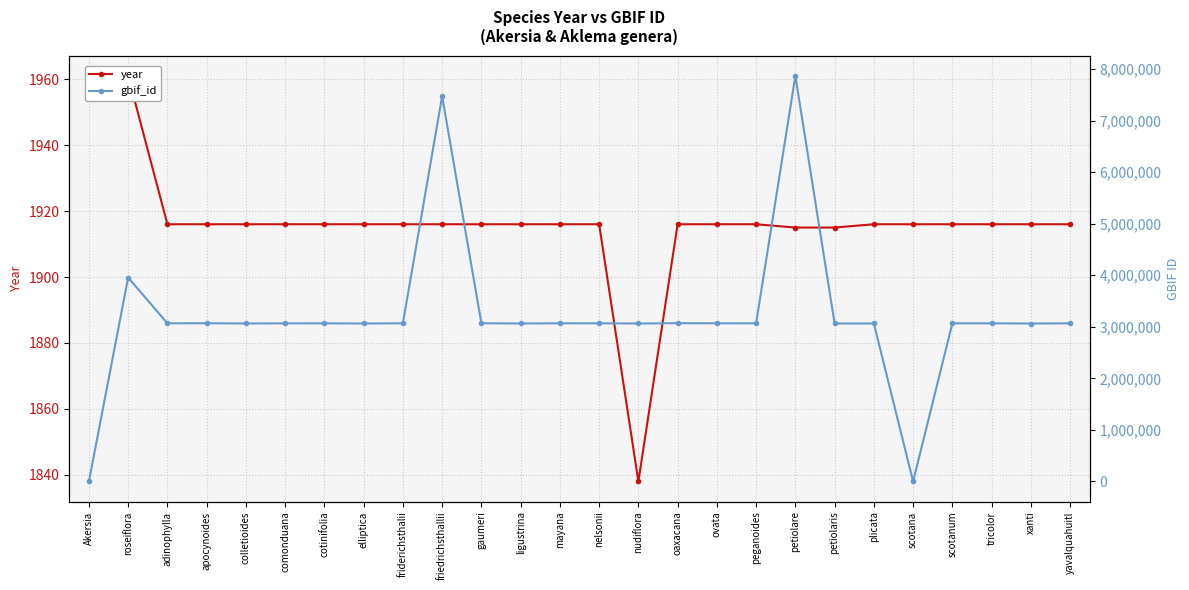

What is the greatest value displayed?

7867147